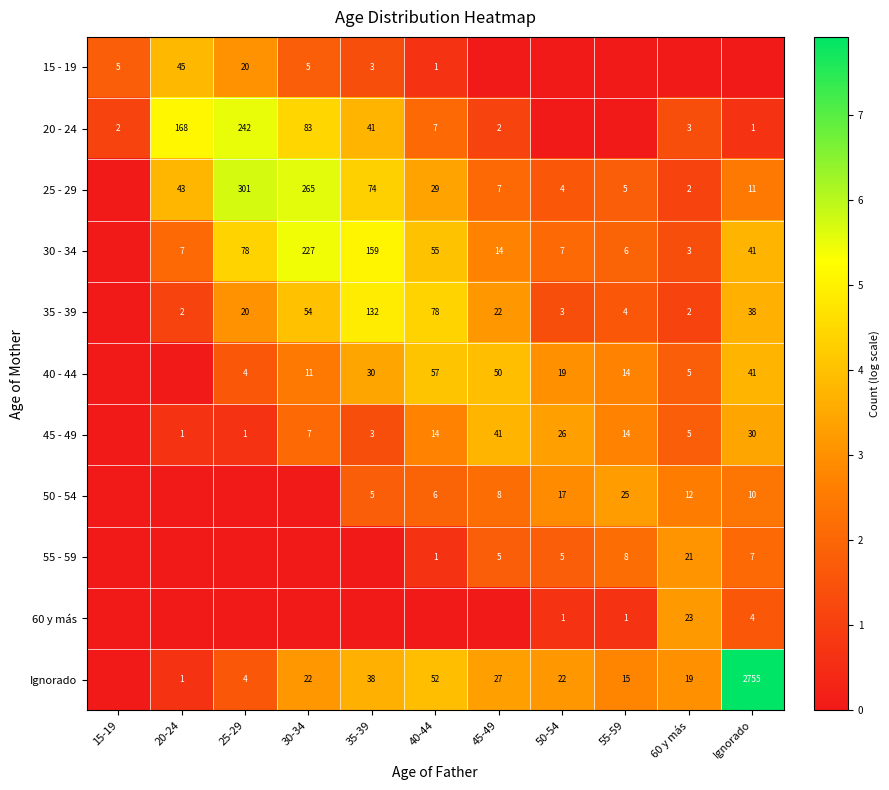

What is the sum of the 25 - 29 values at 20-24 and 45-49?

50